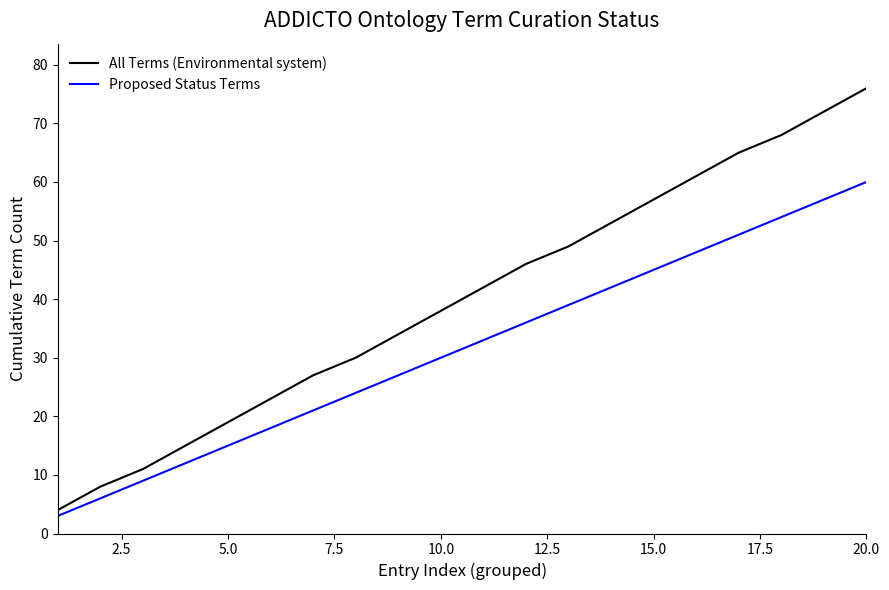

True or false: Proposed Status Terms has more than 0 interior local peaks.

False